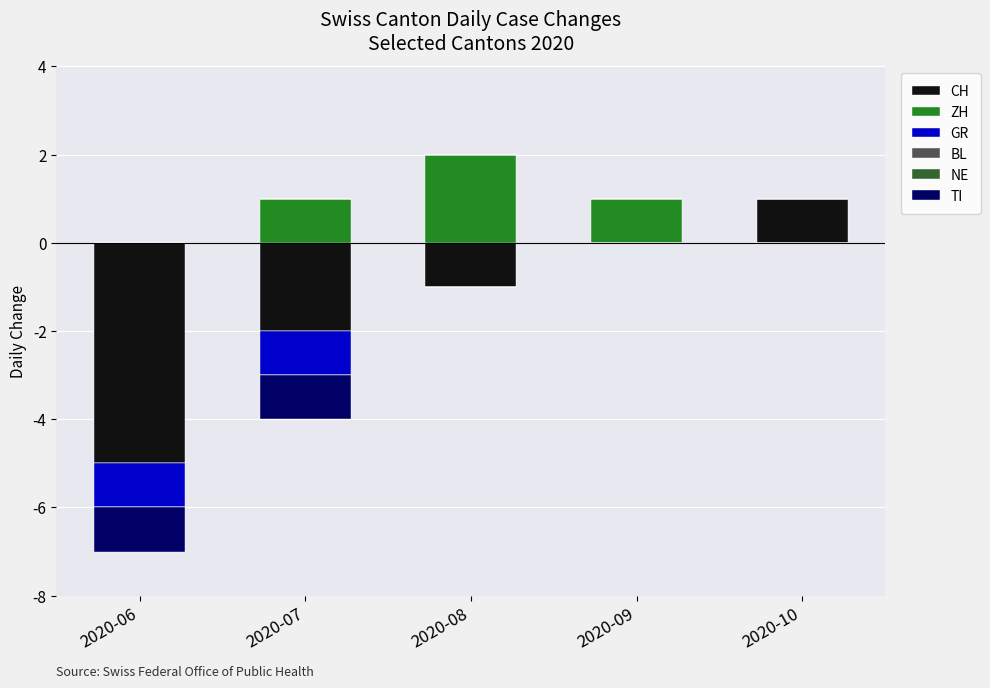

At which label does BL reach its peak?

2020-06